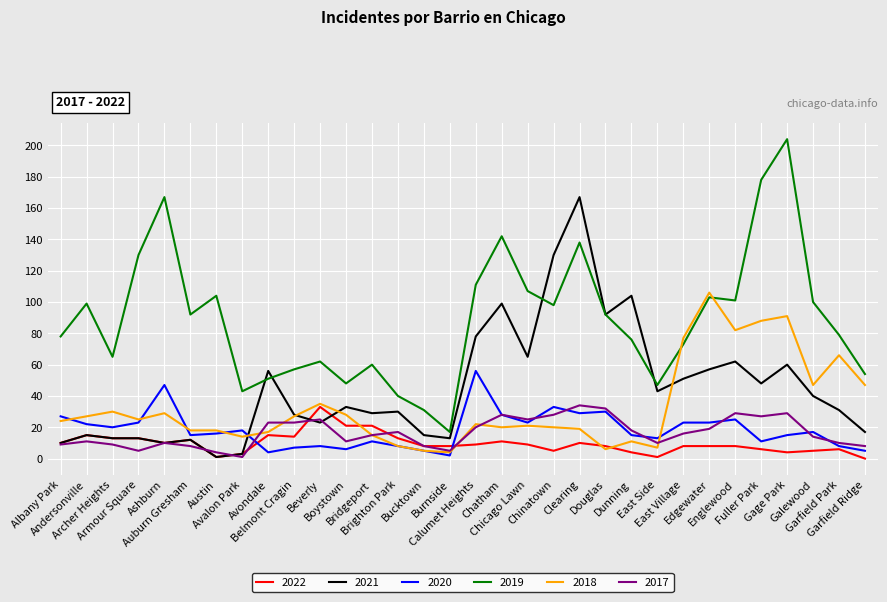

Reading left to right, extract all data points from this chart.

2022: Albany Park=10	Andersonville=15	Archer Heights=13	Armour Square=13	Ashburn=10	Auburn Gresham=12	Austin=1	Avalon Park=3	Avondale=15	Belmont Cragin=14	Beverly=33	Boystown=21	Bridgeport=21	Brighton Park=13	Bucktown=8	Burnside=8	Calumet Heights=9	Chatham=11	Chicago Lawn=9	Chinatown=5	Clearing=10	Douglas=8	Dunning=4	East Side=1	East Village=8	Edgewater=8	Englewood=8	Fuller Park=6	Gage Park=4	Galewood=5	Garfield Park=6	Garfield Ridge=0
2021: Albany Park=10	Andersonville=15	Archer Heights=13	Armour Square=13	Ashburn=10	Auburn Gresham=12	Austin=1	Avalon Park=3	Avondale=56	Belmont Cragin=28	Beverly=23	Boystown=33	Bridgeport=29	Brighton Park=30	Bucktown=15	Burnside=13	Calumet Heights=78	Chatham=99	Chicago Lawn=65	Chinatown=130	Clearing=167	Douglas=92	Dunning=104	East Side=43	East Village=51	Edgewater=57	Englewood=62	Fuller Park=48	Gage Park=60	Galewood=40	Garfield Park=31	Garfield Ridge=17
2020: Albany Park=27	Andersonville=22	Archer Heights=20	Armour Square=23	Ashburn=47	Auburn Gresham=15	Austin=16	Avalon Park=18	Avondale=4	Belmont Cragin=7	Beverly=8	Boystown=6	Bridgeport=11	Brighton Park=8	Bucktown=5	Burnside=2	Calumet Heights=56	Chatham=28	Chicago Lawn=23	Chinatown=33	Clearing=29	Douglas=30	Dunning=15	East Side=13	East Village=23	Edgewater=23	Englewood=25	Fuller Park=11	Gage Park=15	Galewood=17	Garfield Park=8	Garfield Ridge=5
2019: Albany Park=78	Andersonville=99	Archer Heights=65	Armour Square=130	Ashburn=167	Auburn Gresham=92	Austin=104	Avalon Park=43	Avondale=51	Belmont Cragin=57	Beverly=62	Boystown=48	Bridgeport=60	Brighton Park=40	Bucktown=31	Burnside=17	Calumet Heights=111	Chatham=142	Chicago Lawn=107	Chinatown=98	Clearing=138	Douglas=92	Dunning=76	East Side=47	East Village=73	Edgewater=103	Englewood=101	Fuller Park=178	Gage Park=204	Galewood=100	Garfield Park=79	Garfield Ridge=54
2018: Albany Park=24	Andersonville=27	Archer Heights=30	Armour Square=25	Ashburn=29	Auburn Gresham=18	Austin=18	Avalon Park=14	Avondale=17	Belmont Cragin=27	Beverly=35	Boystown=28	Bridgeport=15	Brighton Park=8	Bucktown=5	Burnside=4	Calumet Heights=22	Chatham=20	Chicago Lawn=21	Chinatown=20	Clearing=19	Douglas=6	Dunning=11	East Side=7	East Village=77	Edgewater=106	Englewood=82	Fuller Park=88	Gage Park=91	Galewood=47	Garfield Park=66	Garfield Ridge=47
2017: Albany Park=9	Andersonville=11	Archer Heights=9	Armour Square=5	Ashburn=10	Auburn Gresham=8	Austin=4	Avalon Park=1	Avondale=23	Belmont Cragin=23	Beverly=25	Boystown=11	Bridgeport=15	Brighton Park=17	Bucktown=8	Burnside=5	Calumet Heights=20	Chatham=28	Chicago Lawn=25	Chinatown=28	Clearing=34	Douglas=32	Dunning=18	East Side=10	East Village=16	Edgewater=19	Englewood=29	Fuller Park=27	Gage Park=29	Galewood=14	Garfield Park=10	Garfield Ridge=8